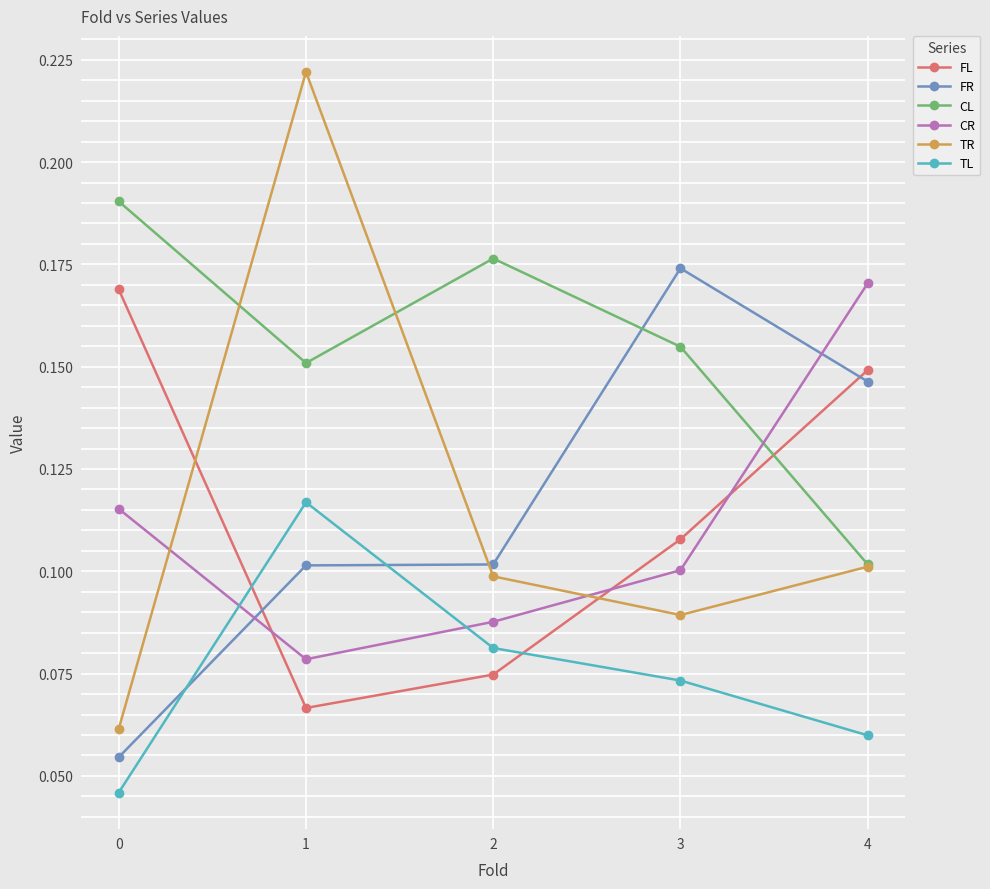

True or false: CR has more than 0 points higher than both neighbors.

False